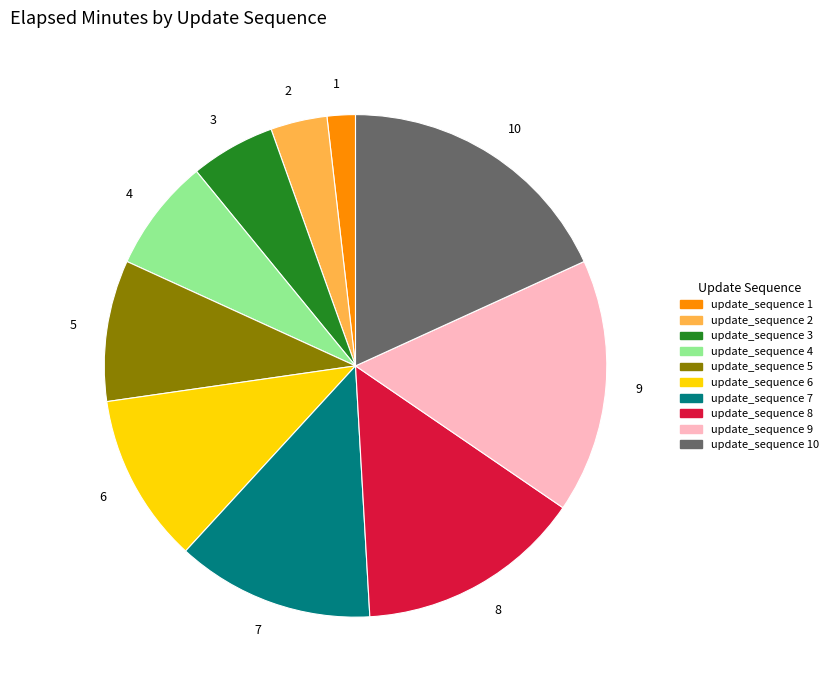

Does any single category account for the majority?

No